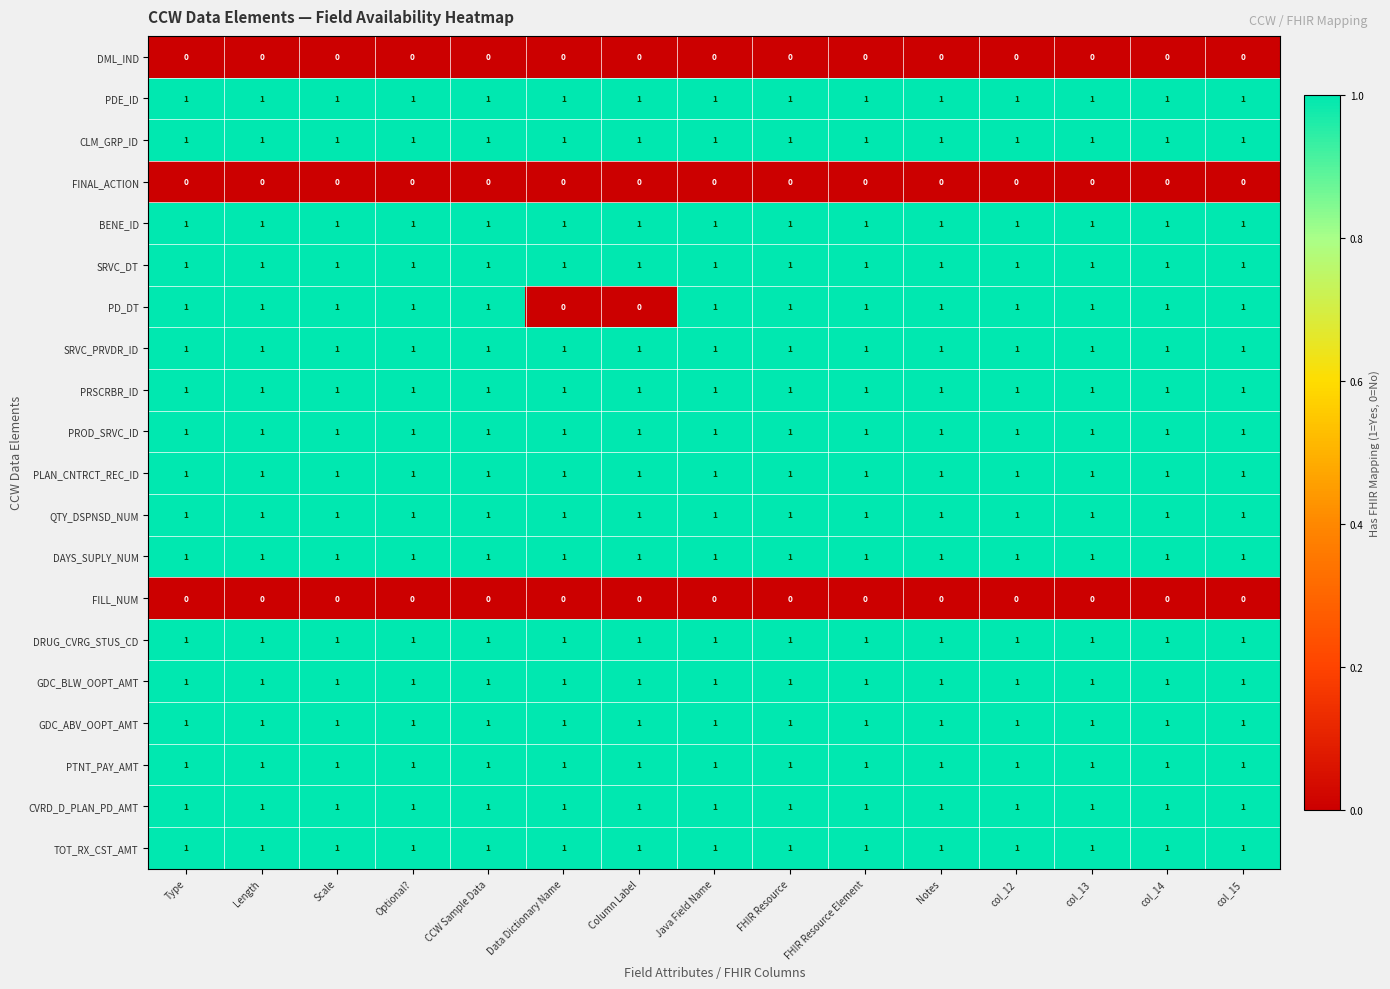

The DML_IND series shows 0 at Column Label. True or false?

True